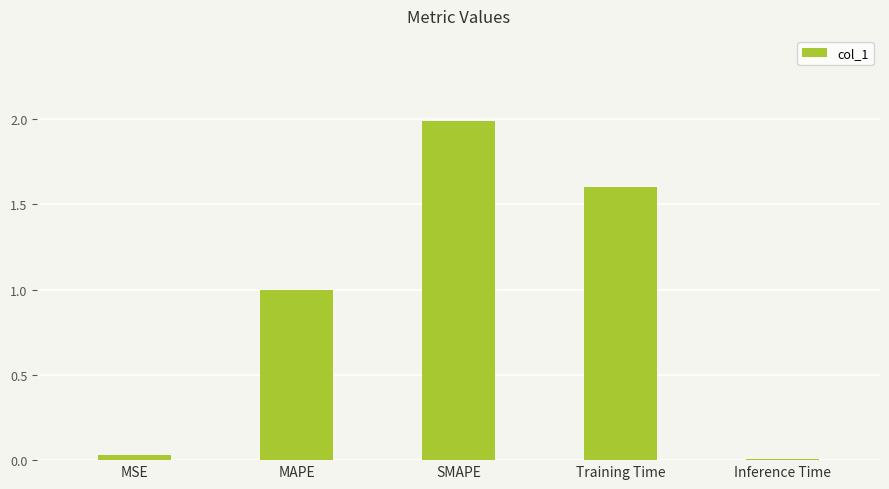

The chart shows a value of 0.7 at Training Time. True or false?

False